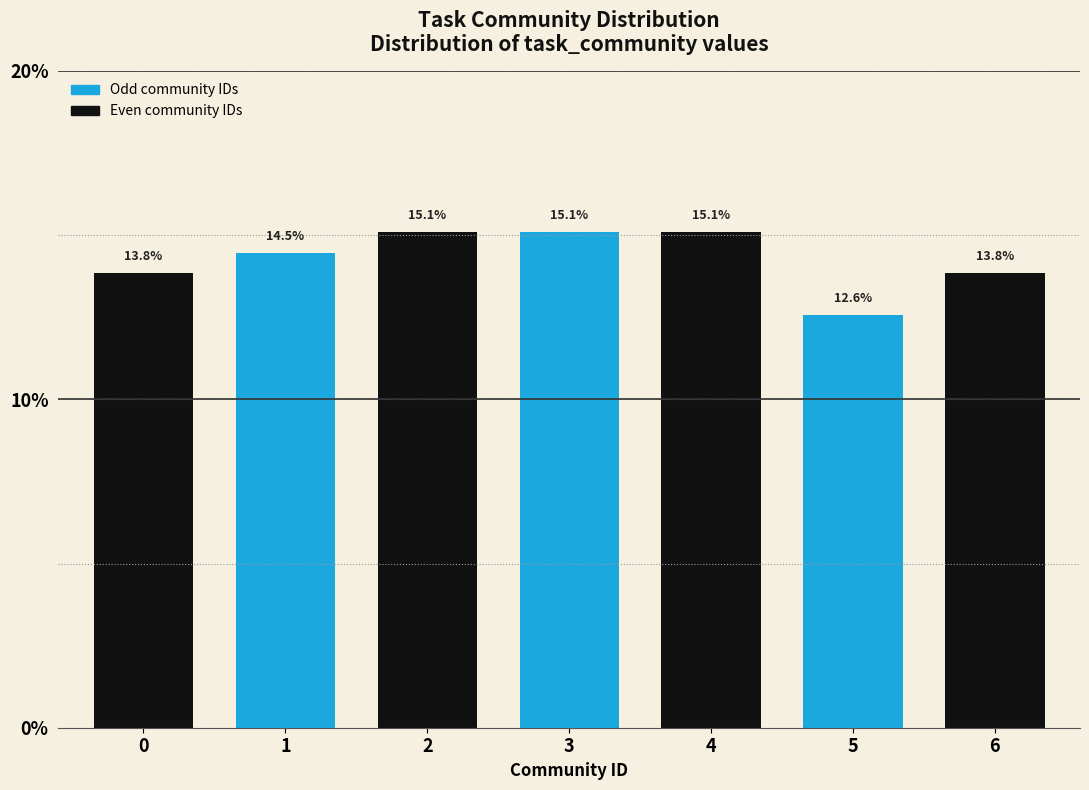

Reading right to left, what are all the values shown in this chart?

13.8	12.6	15.1	15.1	15.1	14.5	13.8